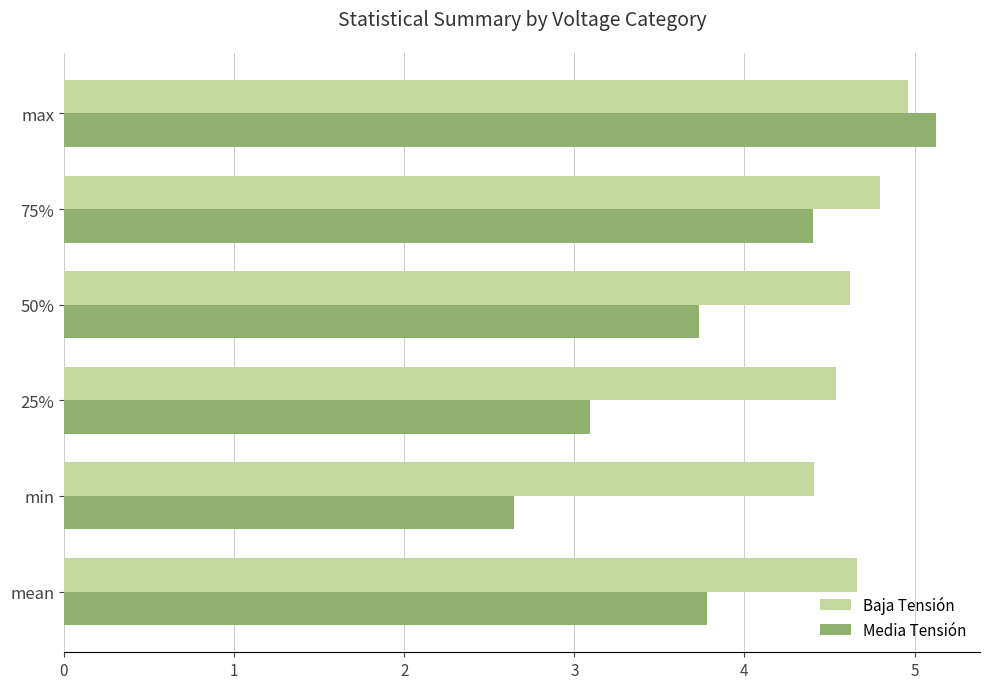

Count the number of categories in the chart.

6